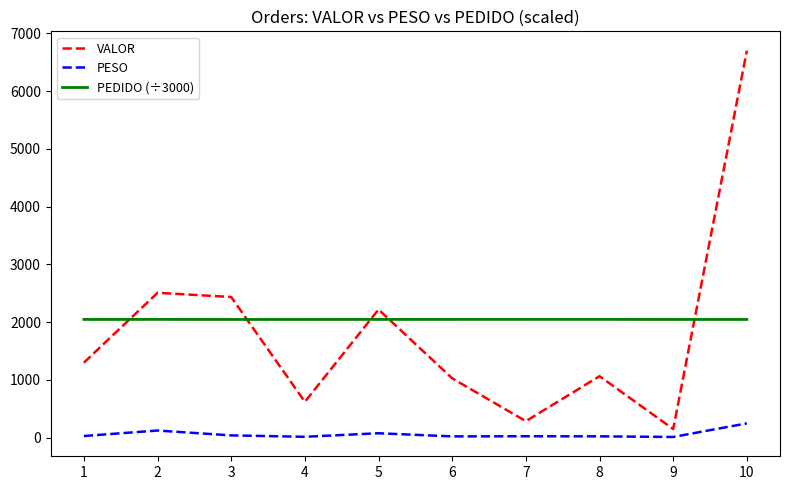

What is the total value across all series at 3?

4520.5